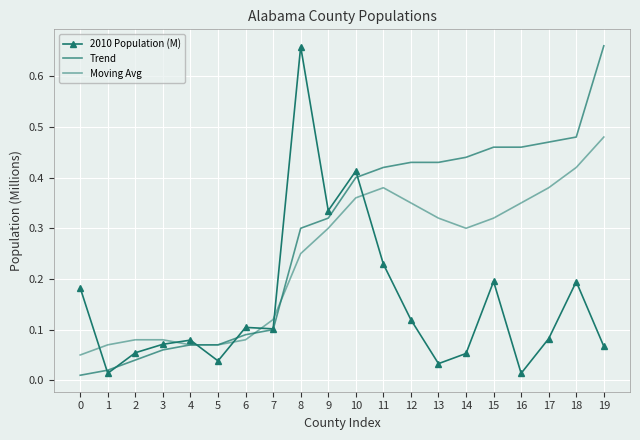

What is the total value across all series at 2?

0.2